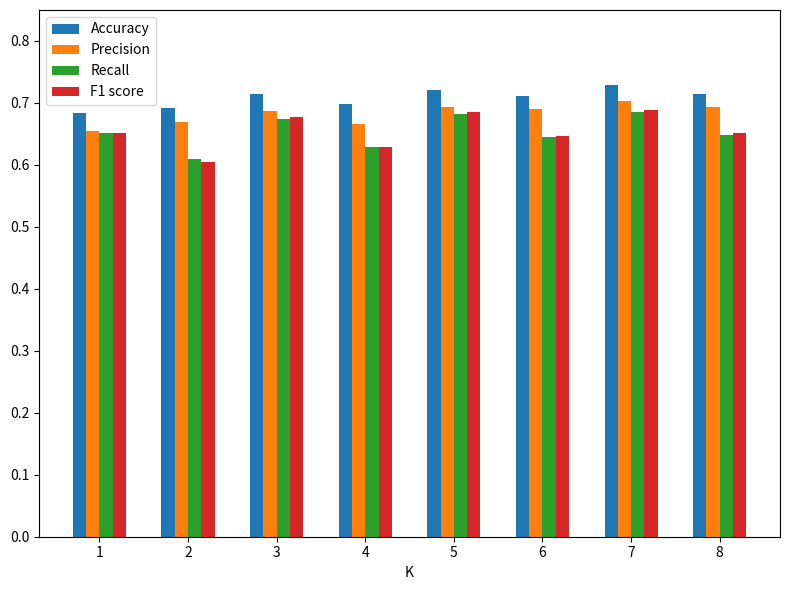

What is the sum of all Recall values?

5.2